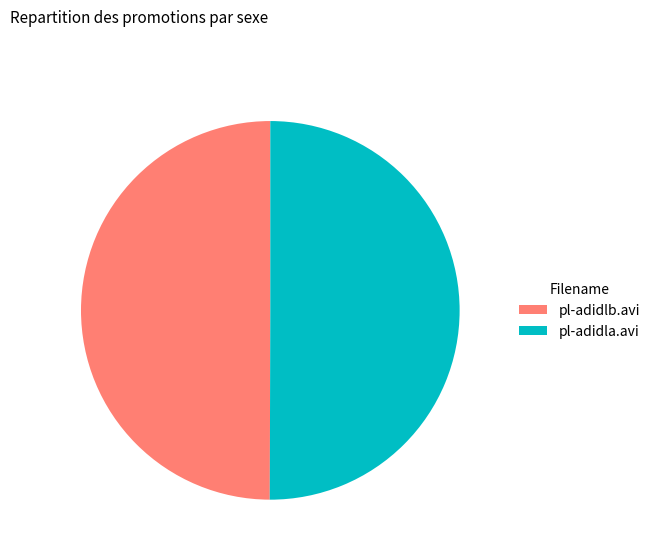

The pl-adidla.avi slice represents 50% of the pie. True or false?

True